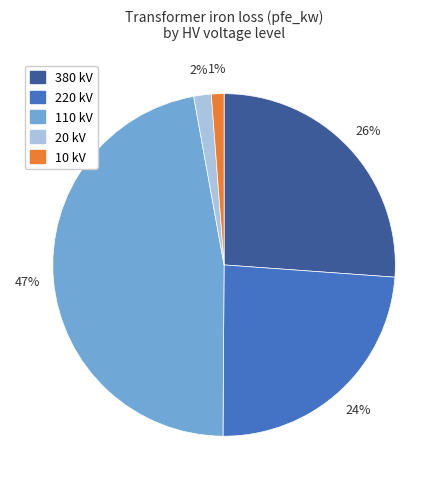

Does any single category account for the majority?

No